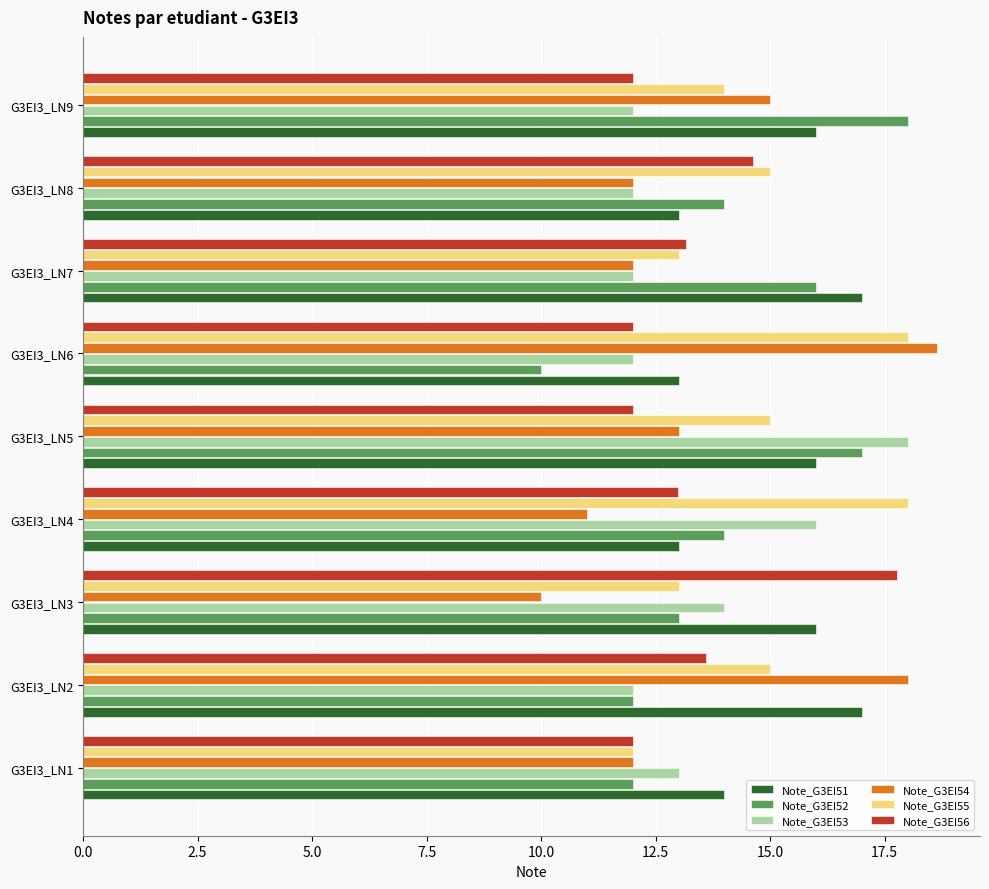

What are all the series names shown in the legend?

Note_G3EI51, Note_G3EI52, Note_G3EI53, Note_G3EI54, Note_G3EI55, Note_G3EI56